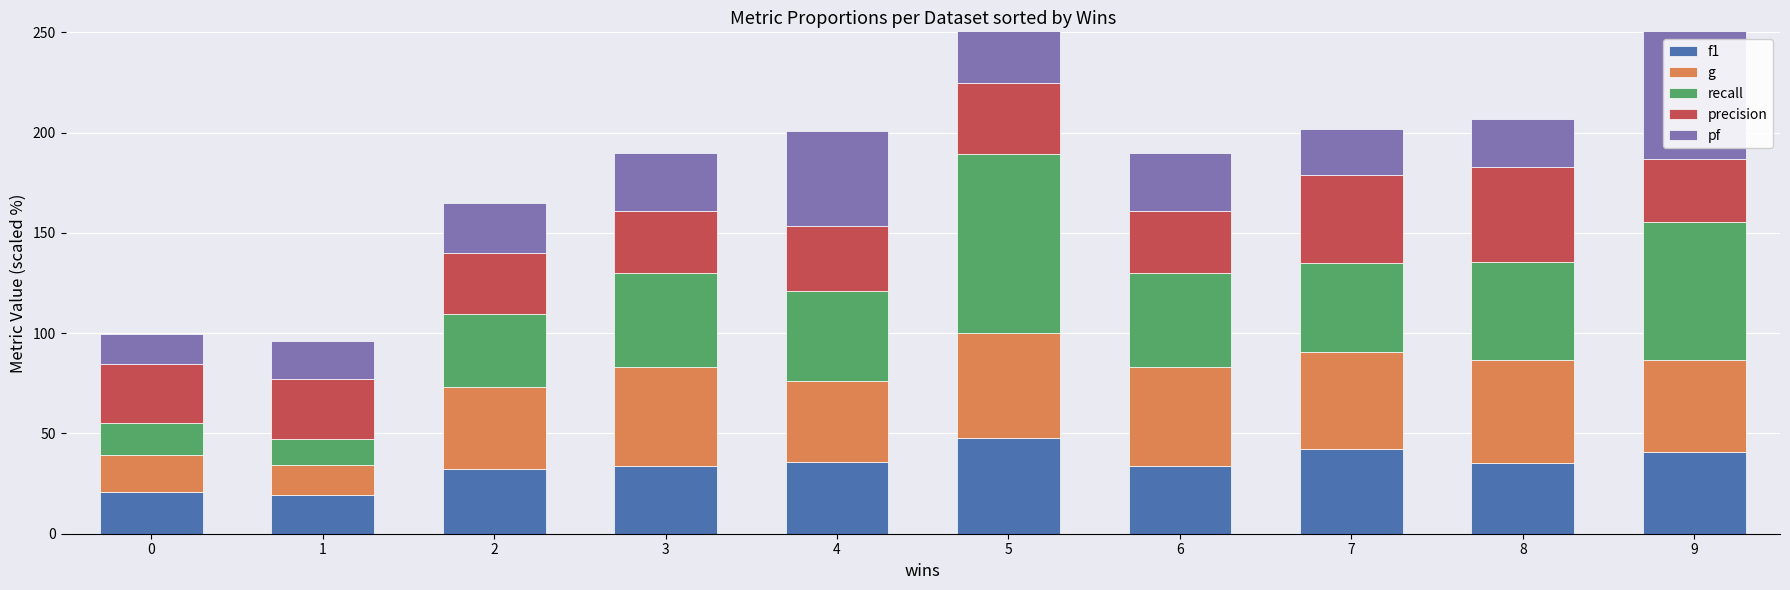

Which series has the largest range (max minus min)?

recall